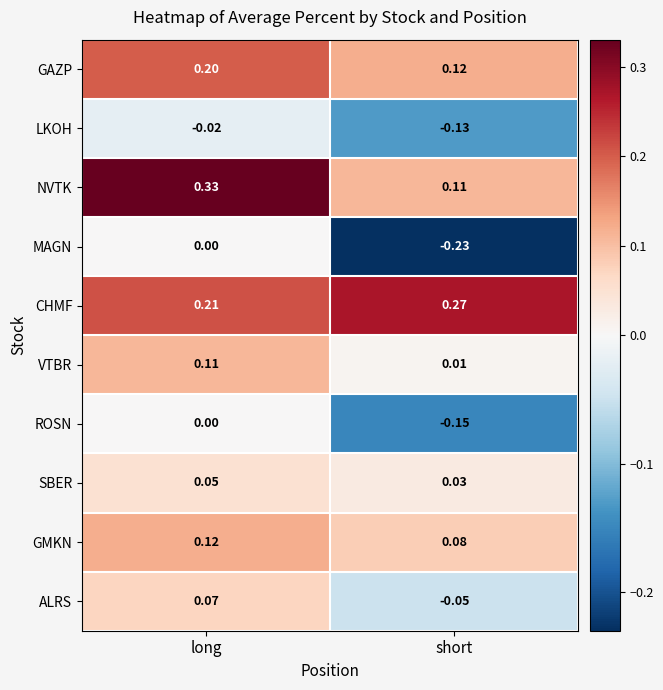

Which series has the largest total across all categories?

CHMF